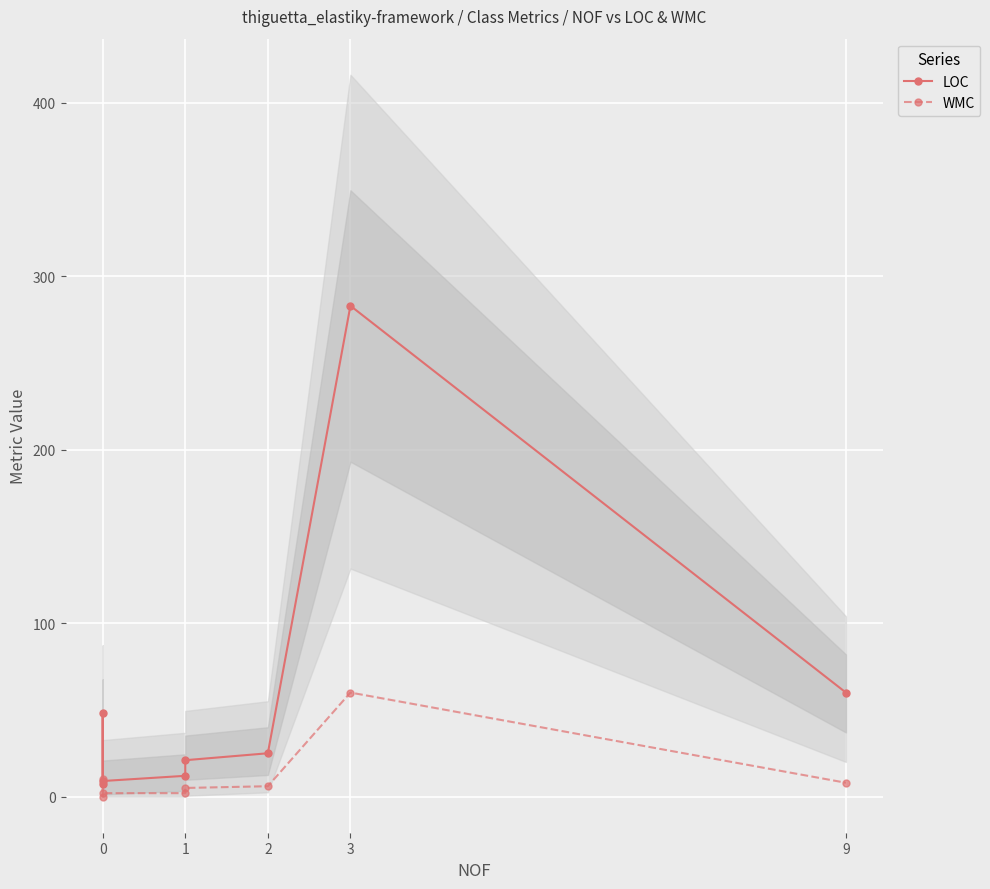

What is the minimum value for LOC?

7